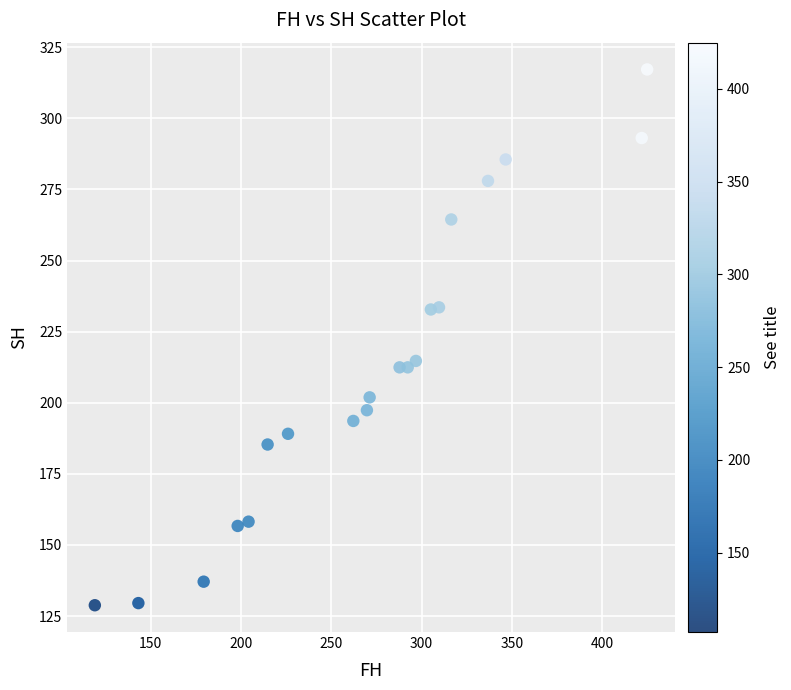

What is the range of Y values (max minus min)?

188.3